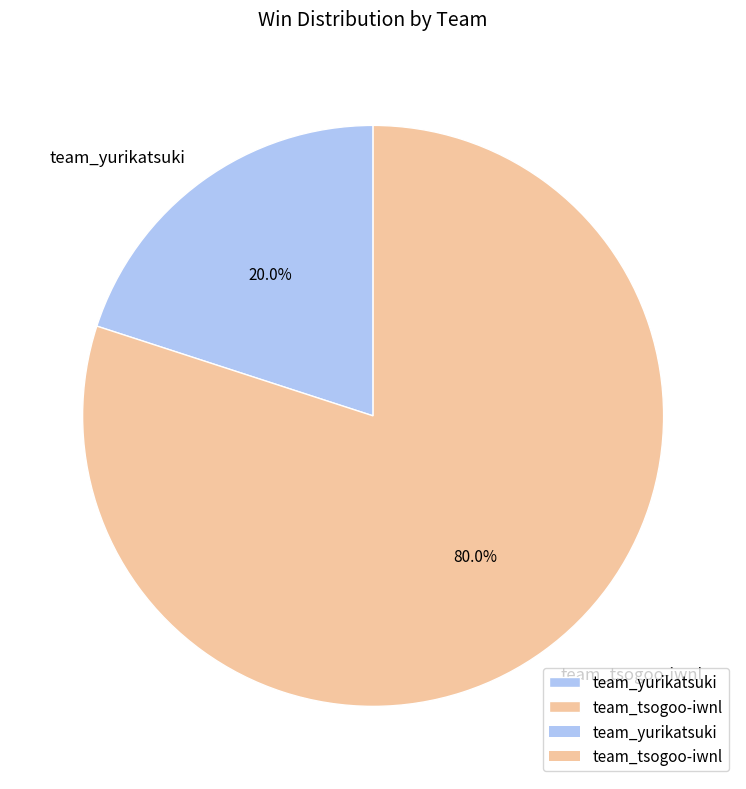

What is the largest slice in the pie chart?

team_tsogoo-iwnl